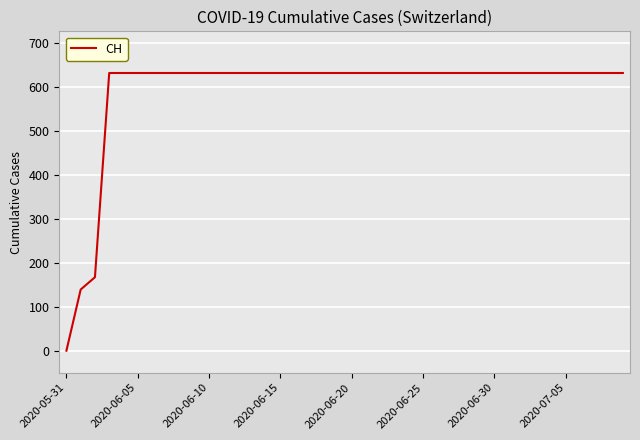

What is the difference between the maximum and minimum values?

631